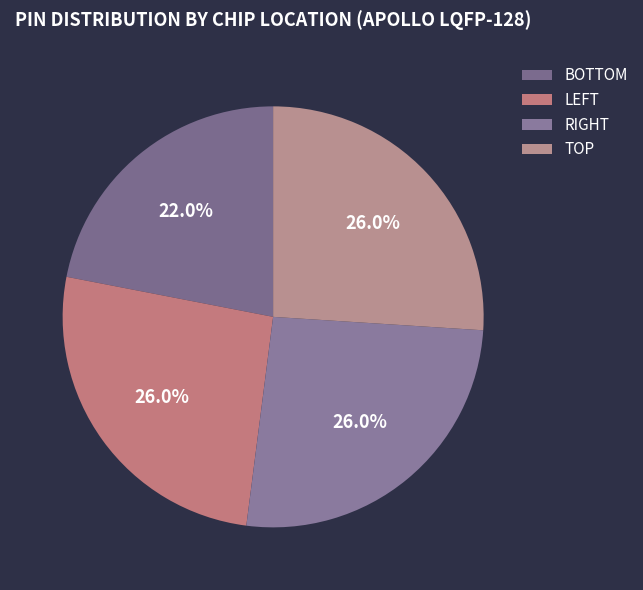

Which category has the biggest portion of the pie?

LEFT